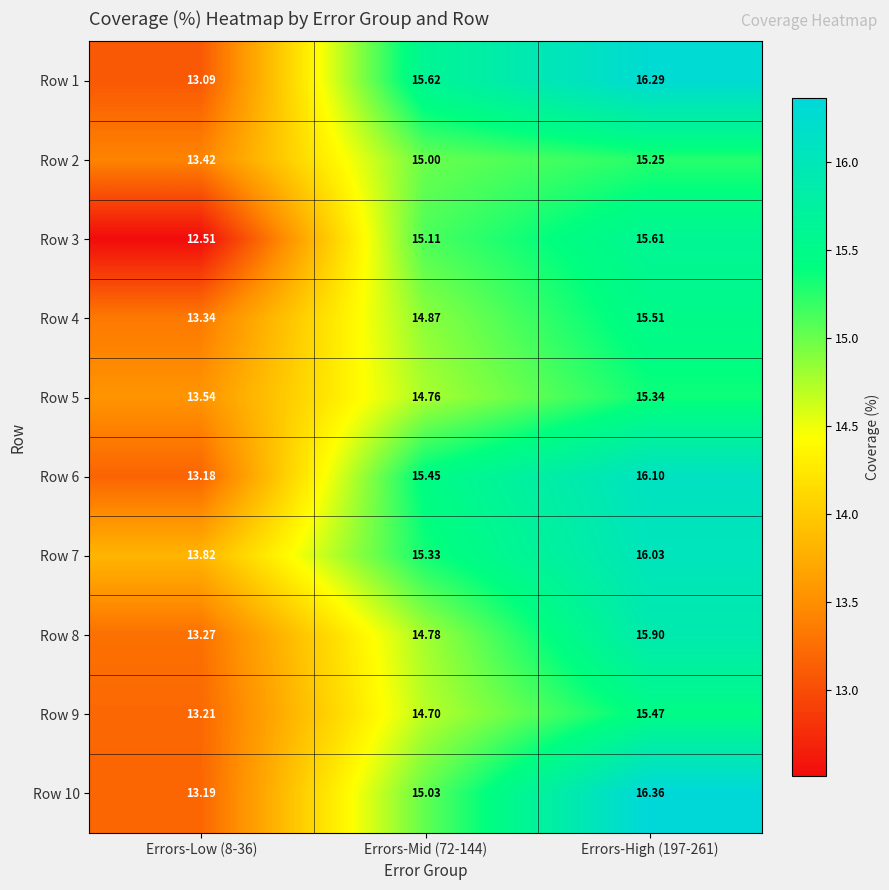

Is the value of Row 9 at Errors-Low (8-36) greater than the value of Row 3 at Errors-Mid (72-144)?

No